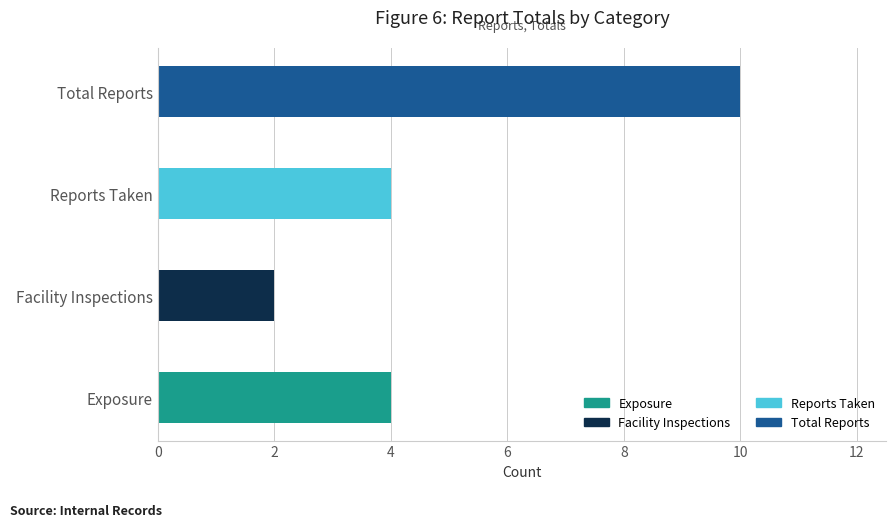

What is the label of the 4th bar from the left?

Total Reports